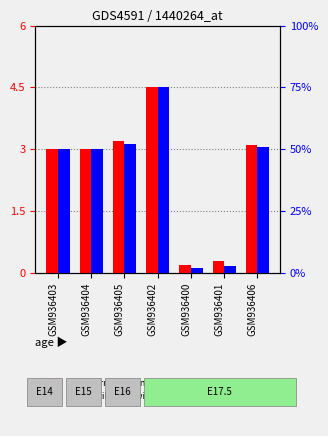

What is the difference between the percentile rank within the sample values at GSM936405 and GSM936401?

49.0